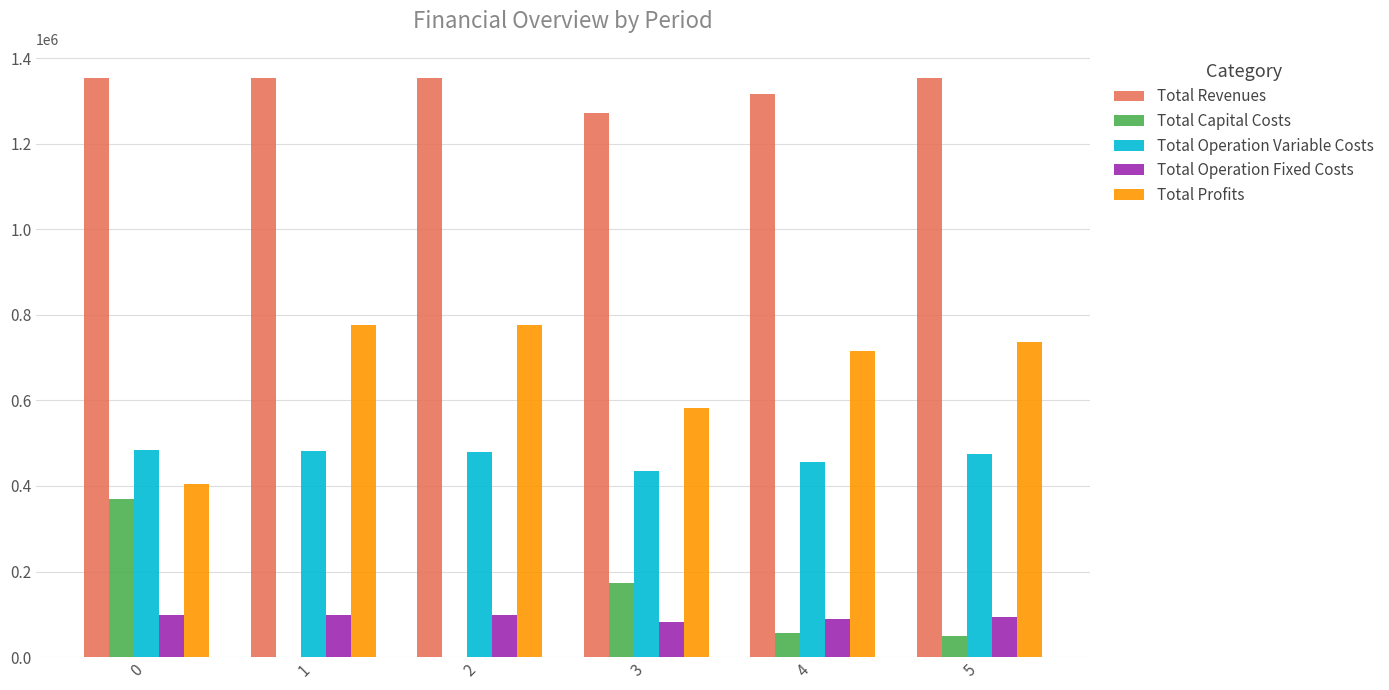

How many Total Capital Costs values are between 0 and 173600?

5